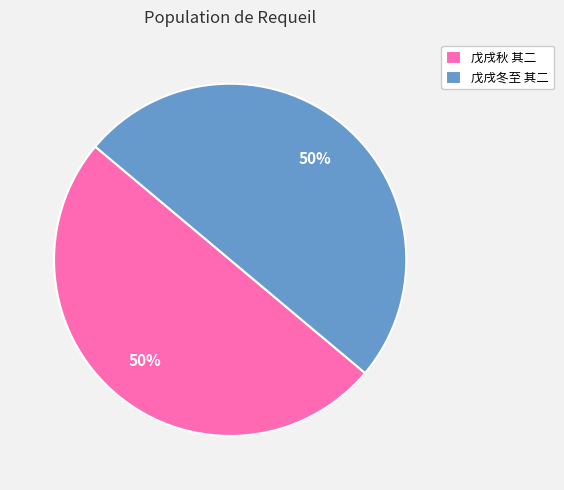

How many slices are in this pie chart?

2